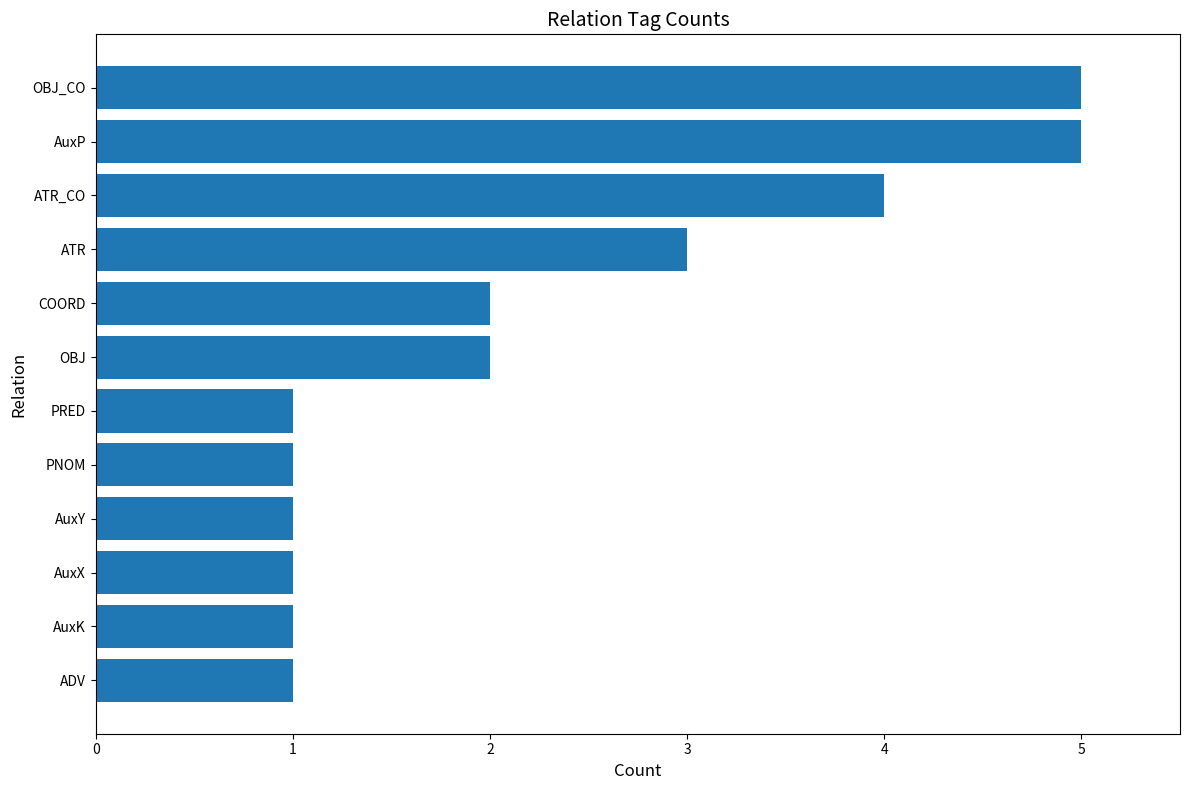

What is the maximum value shown in the chart?

5